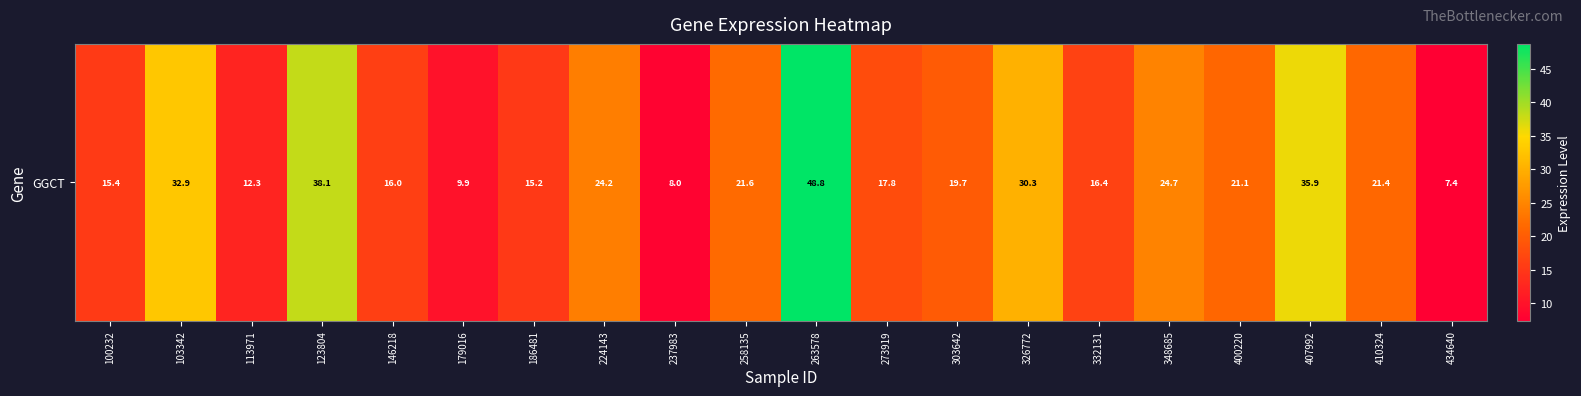

What is the change in value from 100232 to 186481?

-0.2